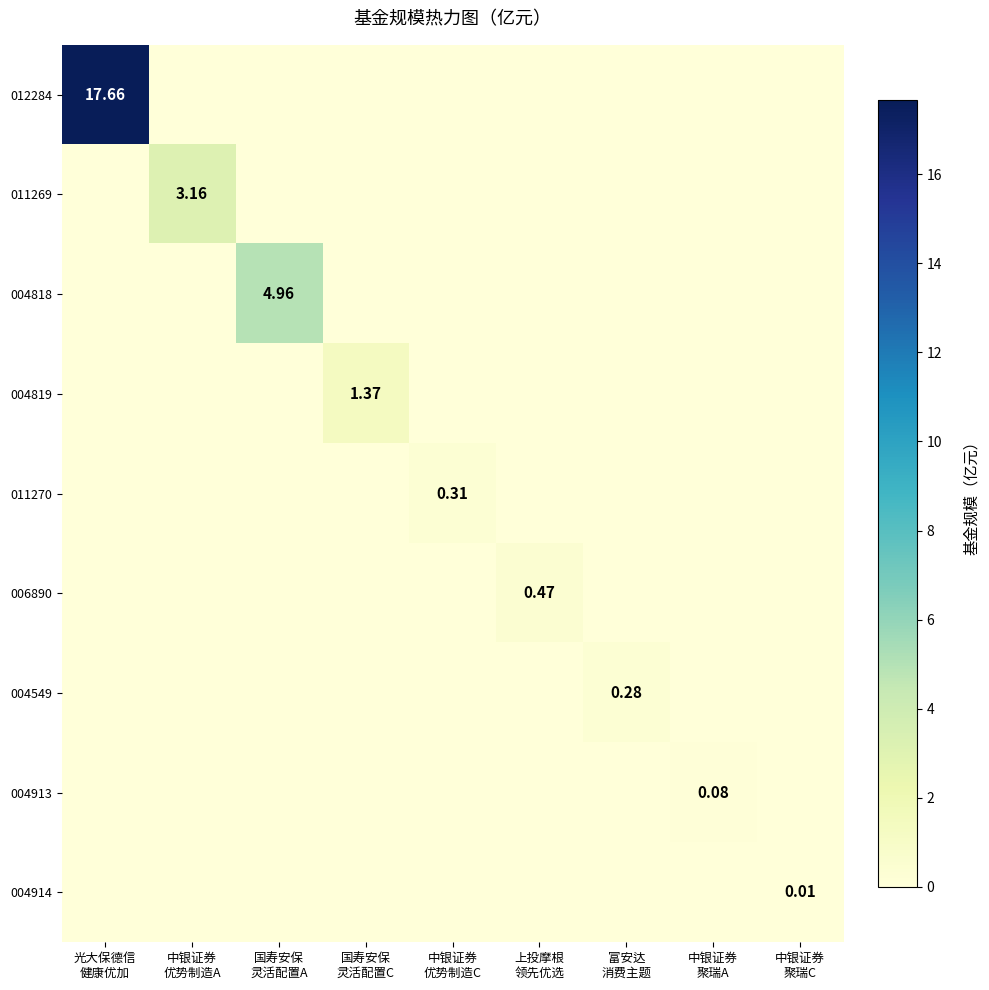

The value of 004549 at 中银证券 聚瑞C is 0.2. True or false?

False